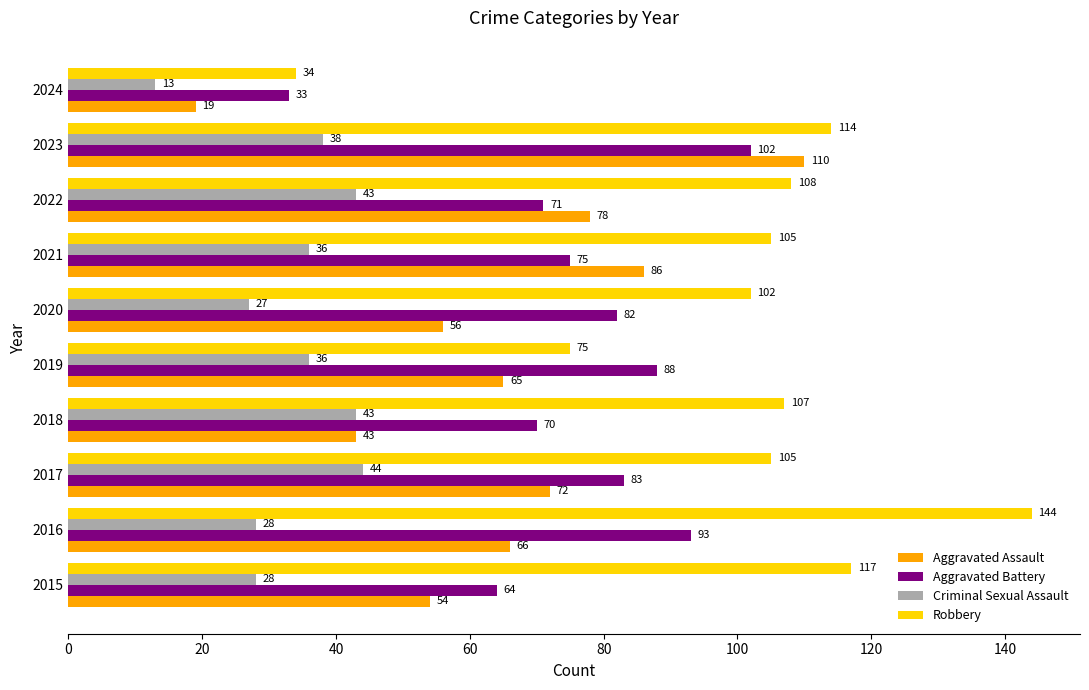

At which category is the sum across all series the highest?

2023